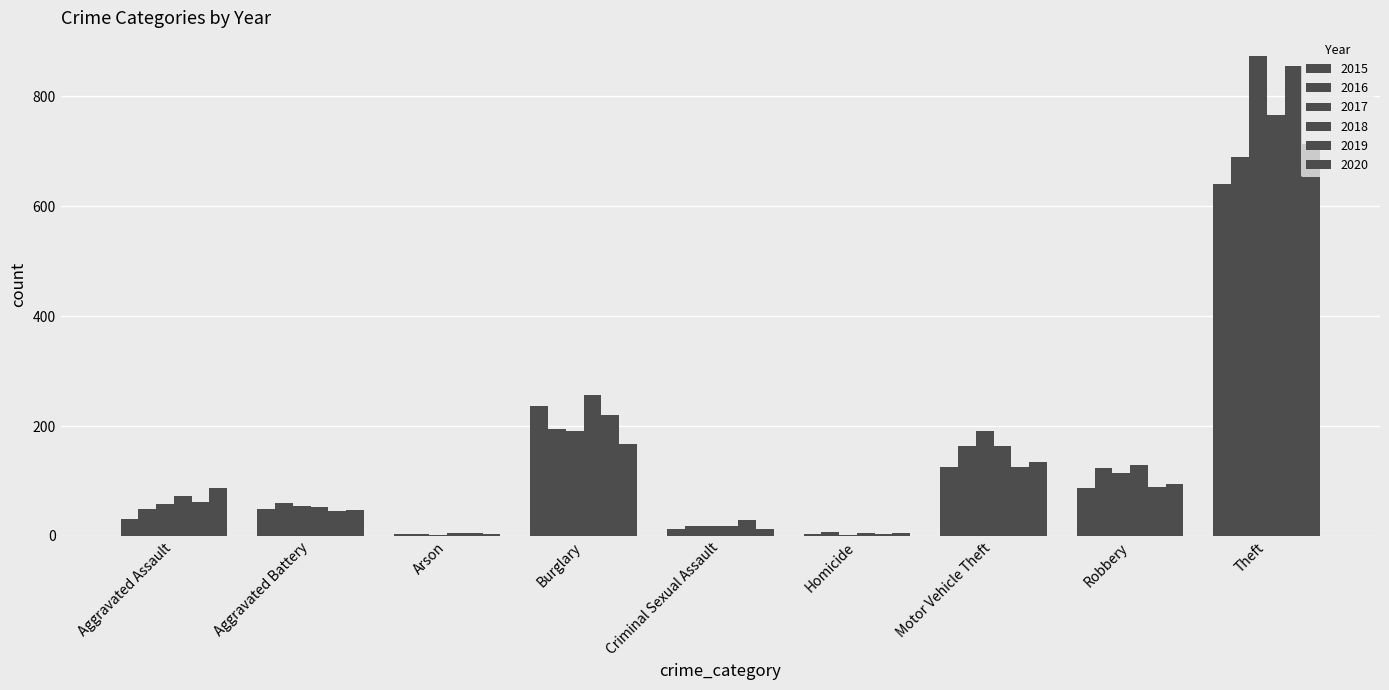

What is the value of the 2016 bar at the 9th from the left?

689